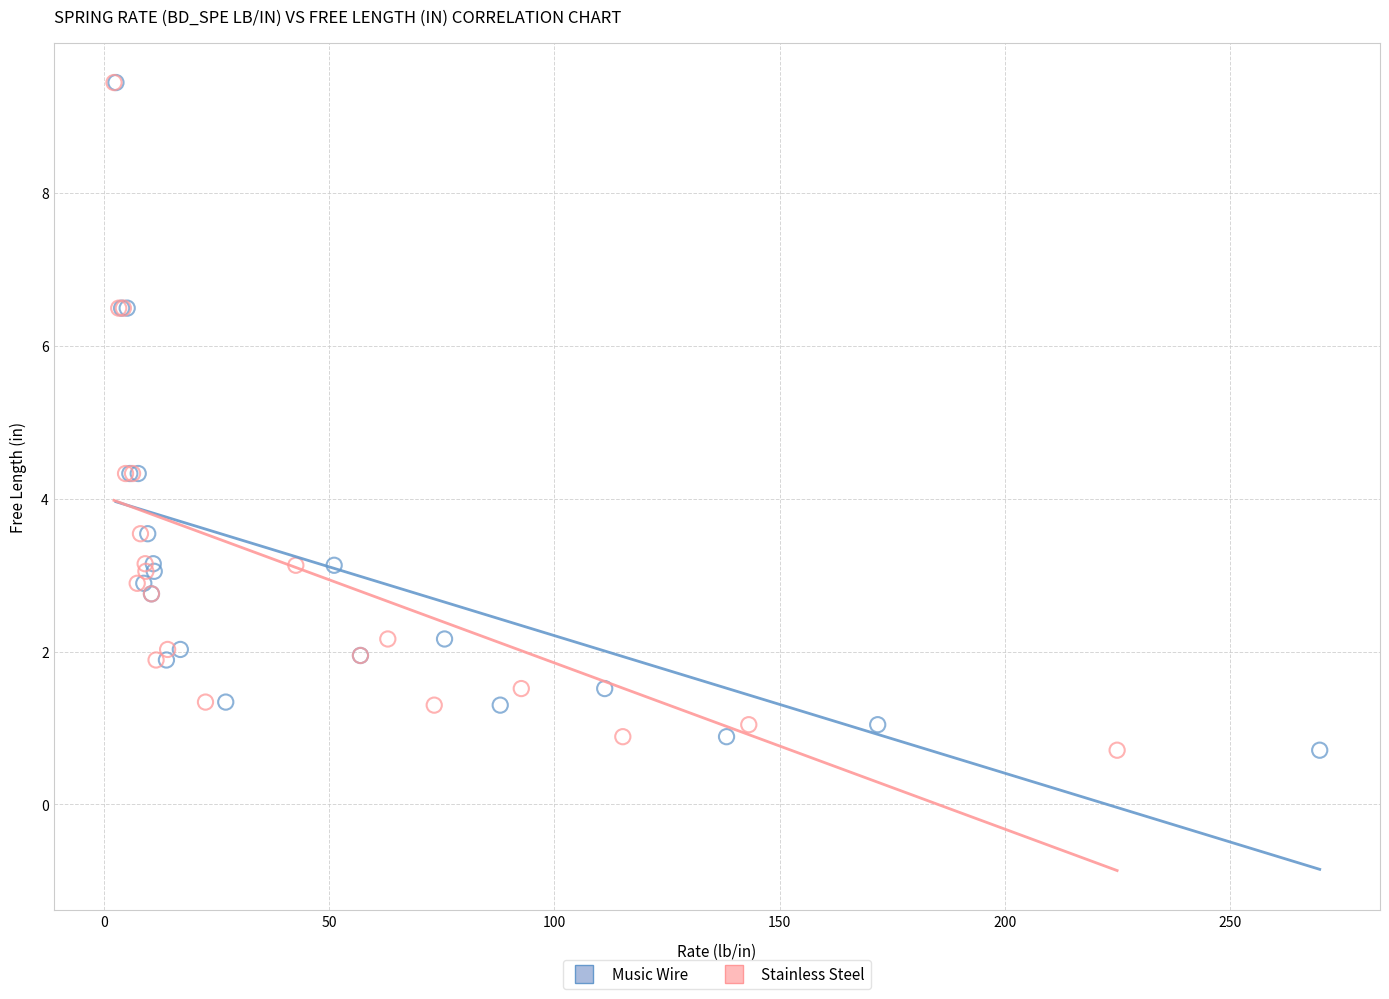

What are all the series names shown in the legend?

Music Wire, Stainless Steel